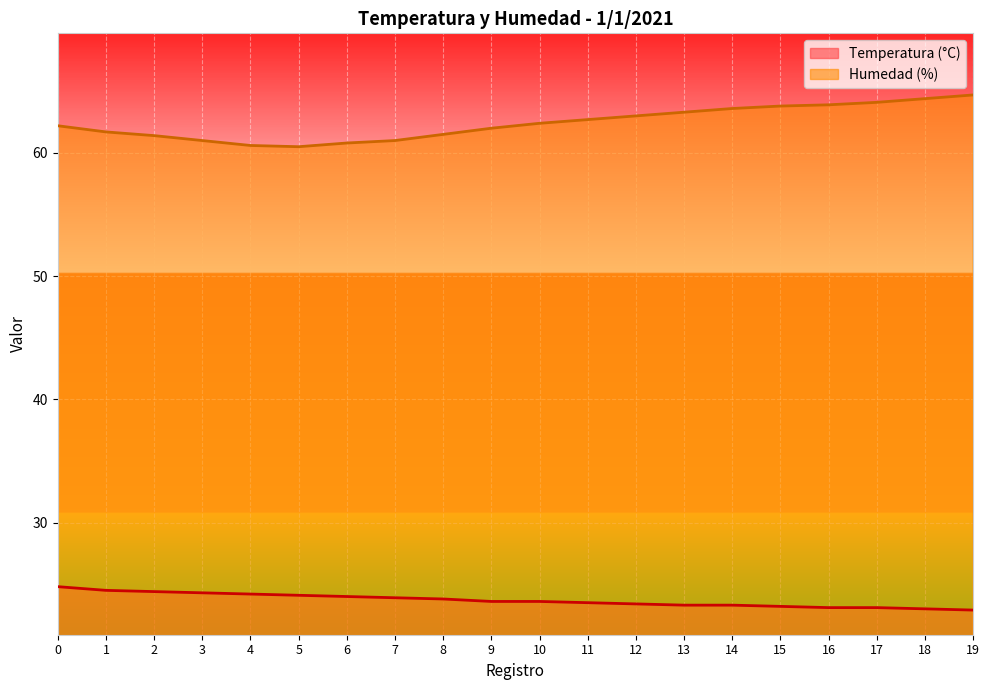

What is the difference between the Humedad (%) values at 1 and 2?

0.3